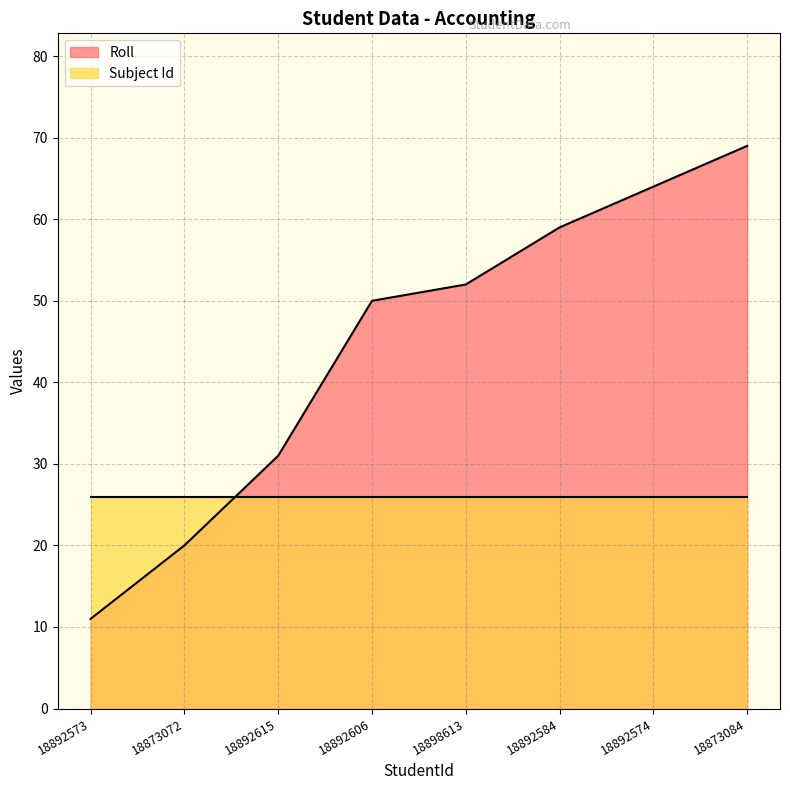

How many categories are shown in the chart?

8